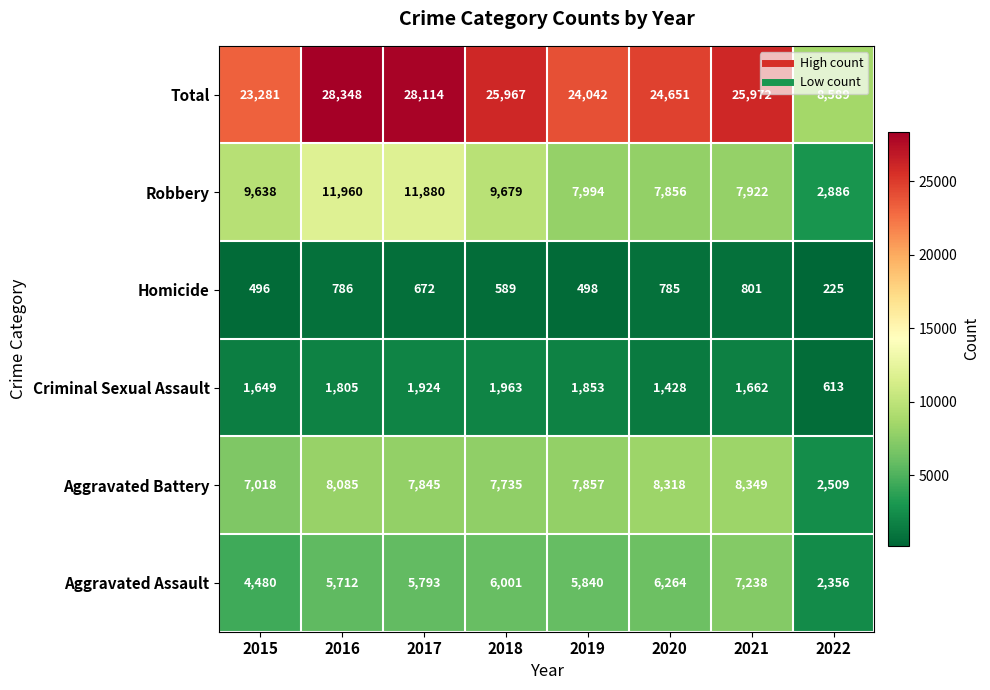

Which series has the largest total across all categories?

Total